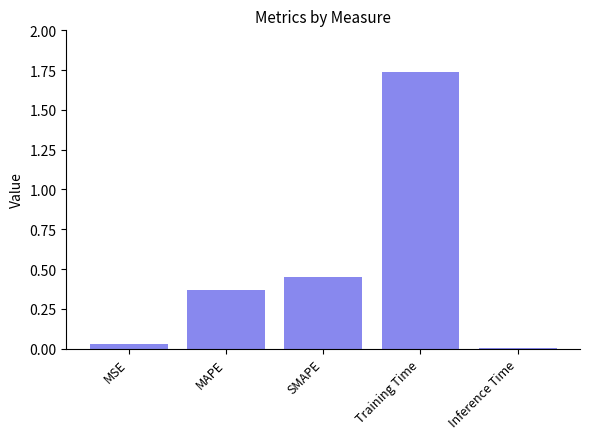

What is the average value?

0.5